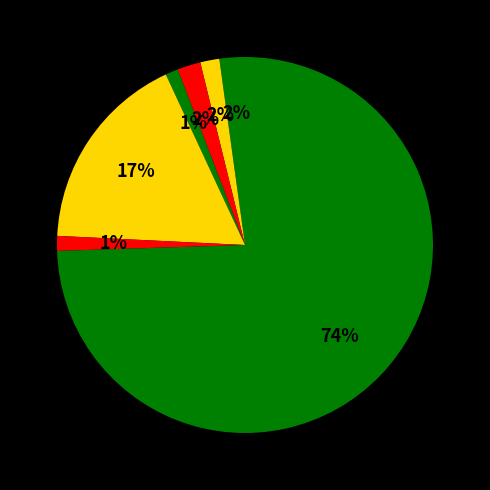

Is there any slice that represents more than half of the pie?

Yes